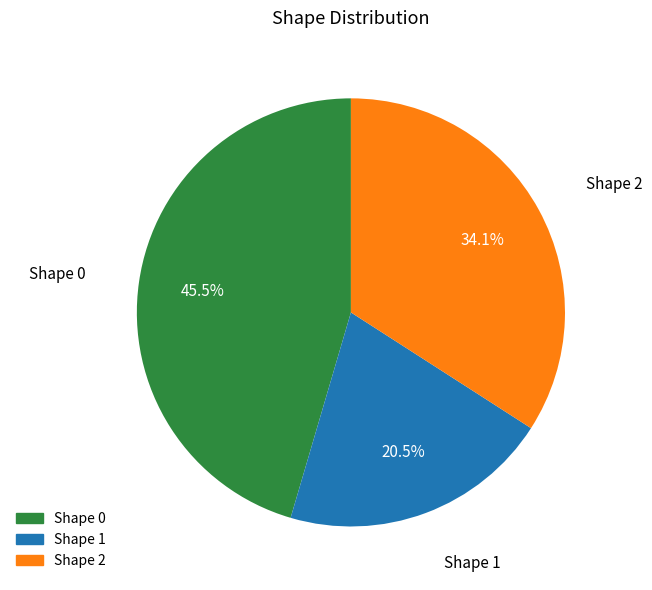

Is there a majority slice in this chart?

No